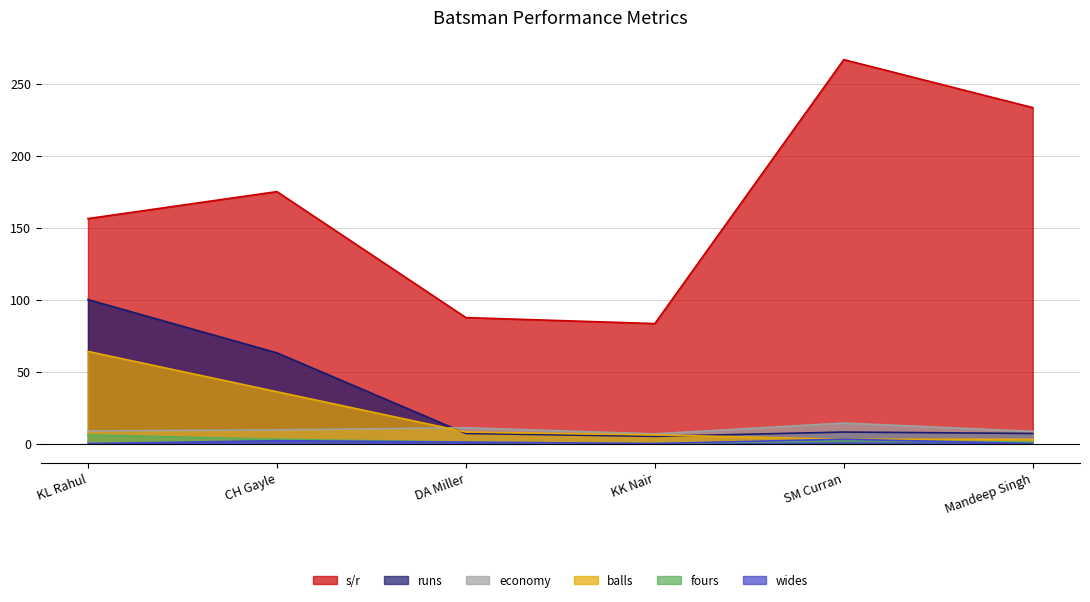

How many values in the economy series exceed 9?

3